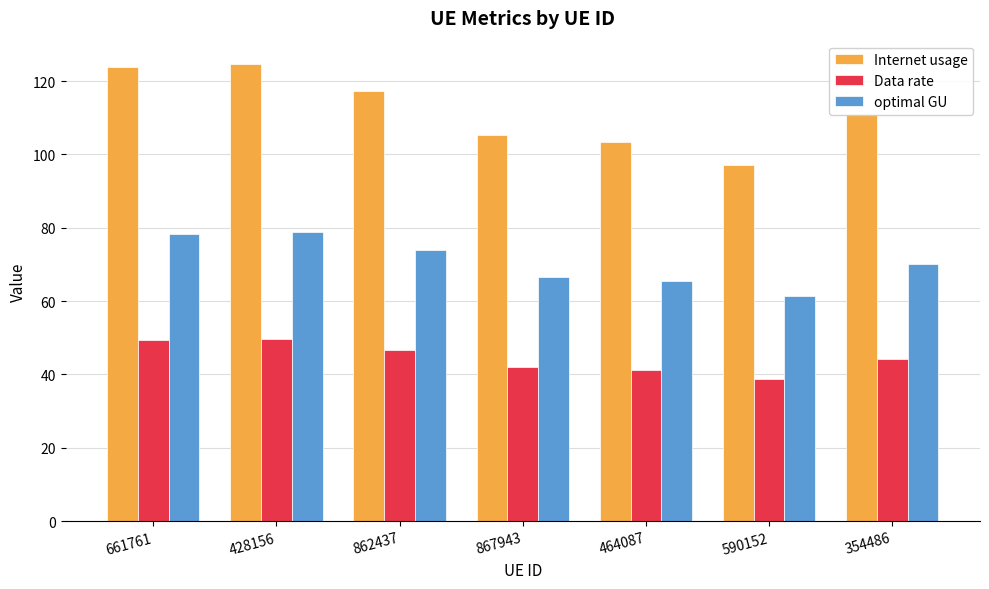

What is the total value across all series at 862437?

238.1